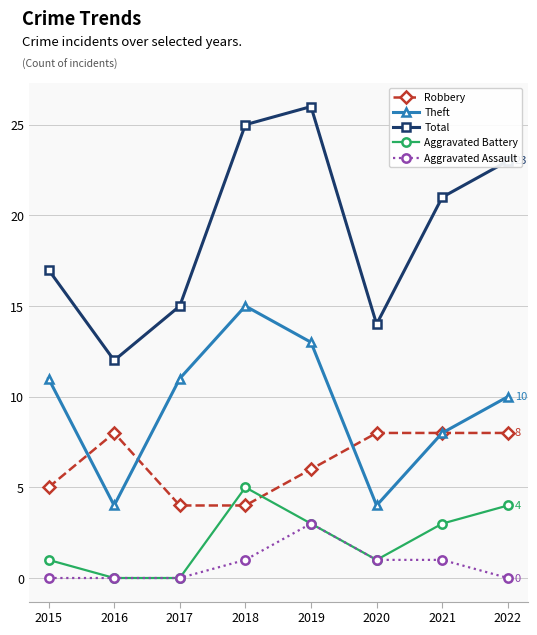

The Robbery series shows 8 at 2016. True or false?

True